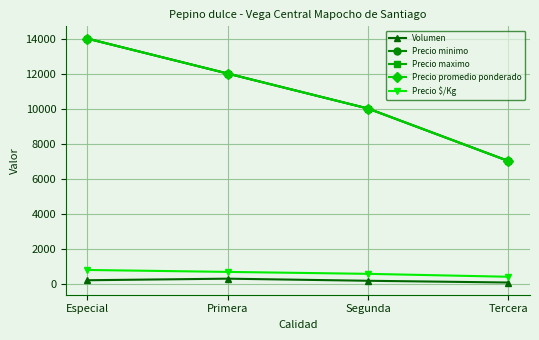

True or false: Precio $/Kg has more than 1 interior local peaks.

False